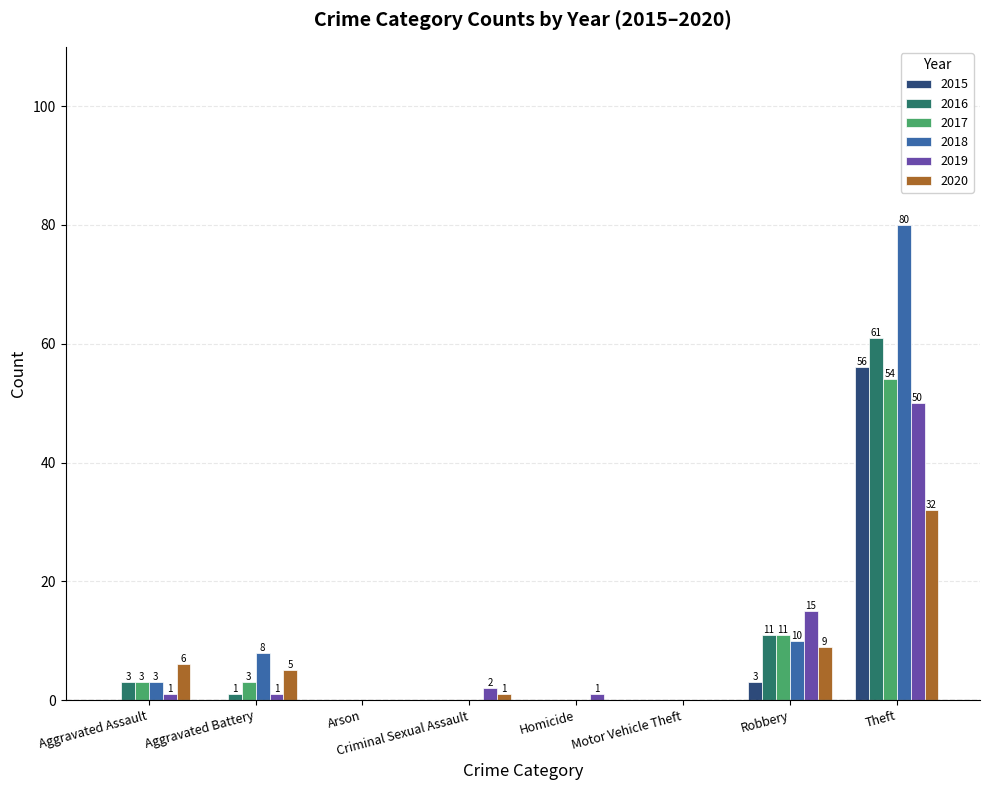

The value of 2018 at Robbery is 10. True or false?

True